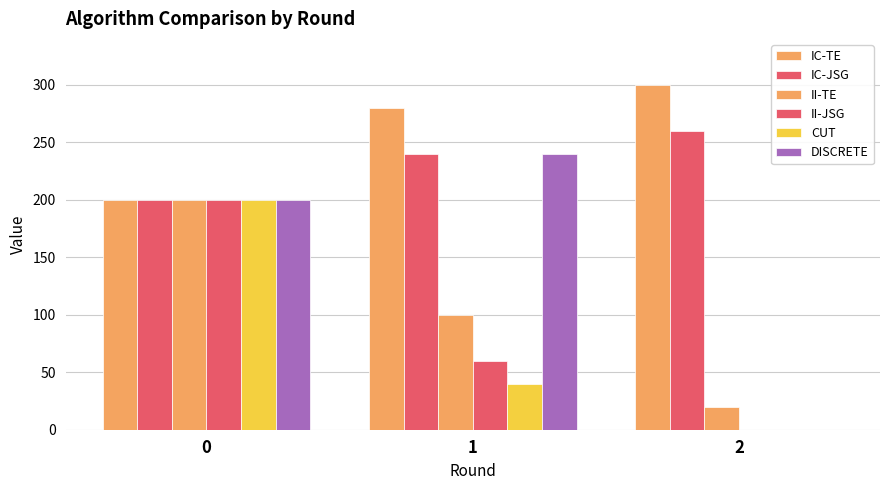

Count the number of data series in this chart.

6